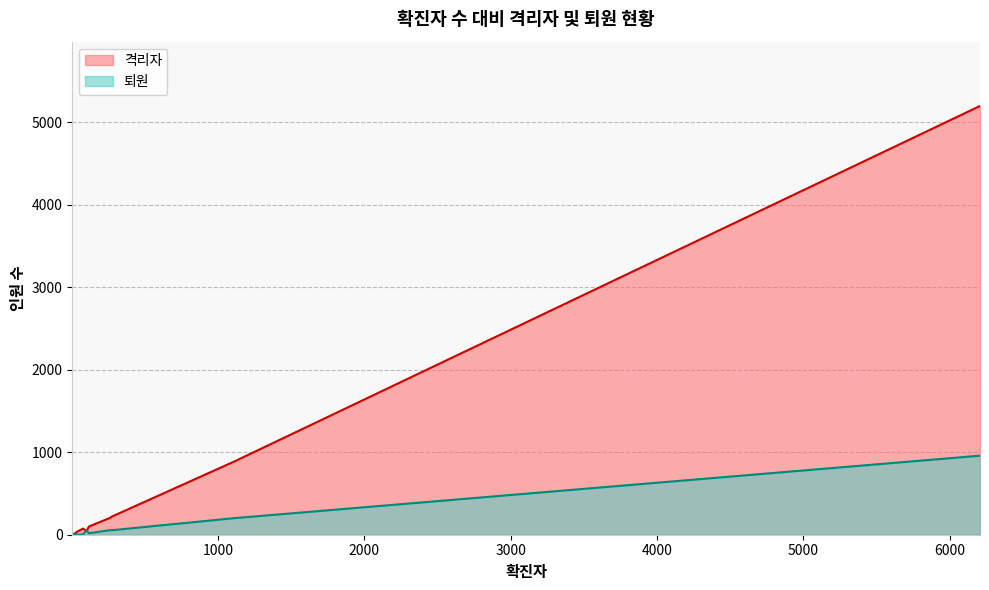

Rank the series by their average value, from lowest to highest.

퇴원, 격리자